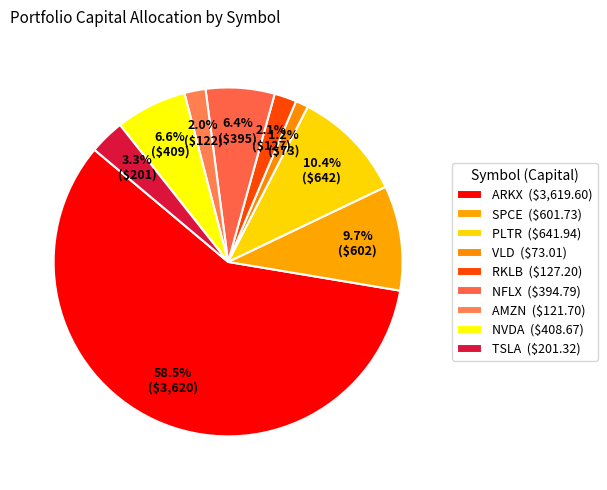

To the nearest percent, what is the difference between the RKLB and PLTR slice percentages?

8%